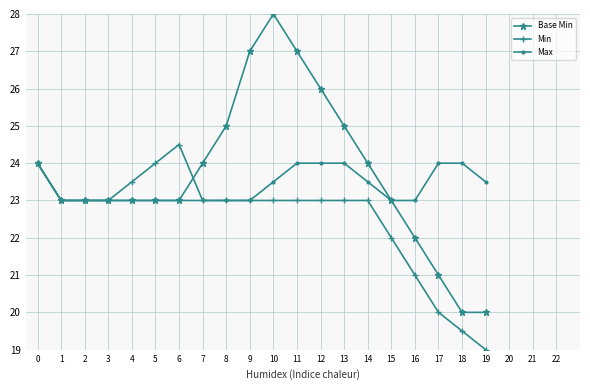

Reading left to right, what are all the values shown in this chart?

Base Min: 24.0	23.0	23.0	23.0	23.0	23.0	23.0	24.0	25.0	27.0	28.0	27.0	26.0	25.0	24.0	23.0	22.0	21.0	20.0	20.0
Min: 24.0	23.0	23.0	23.0	23.5	24.0	24.5	23.0	23.0	23.0	23.0	23.0	23.0	23.0	23.0	22.0	21.0	20.0	19.5	19.0
Max: 24.0	23.0	23.0	23.0	23.0	23.0	23.0	23.0	23.0	23.0	23.5	24.0	24.0	24.0	23.5	23.0	23.0	24.0	24.0	23.5